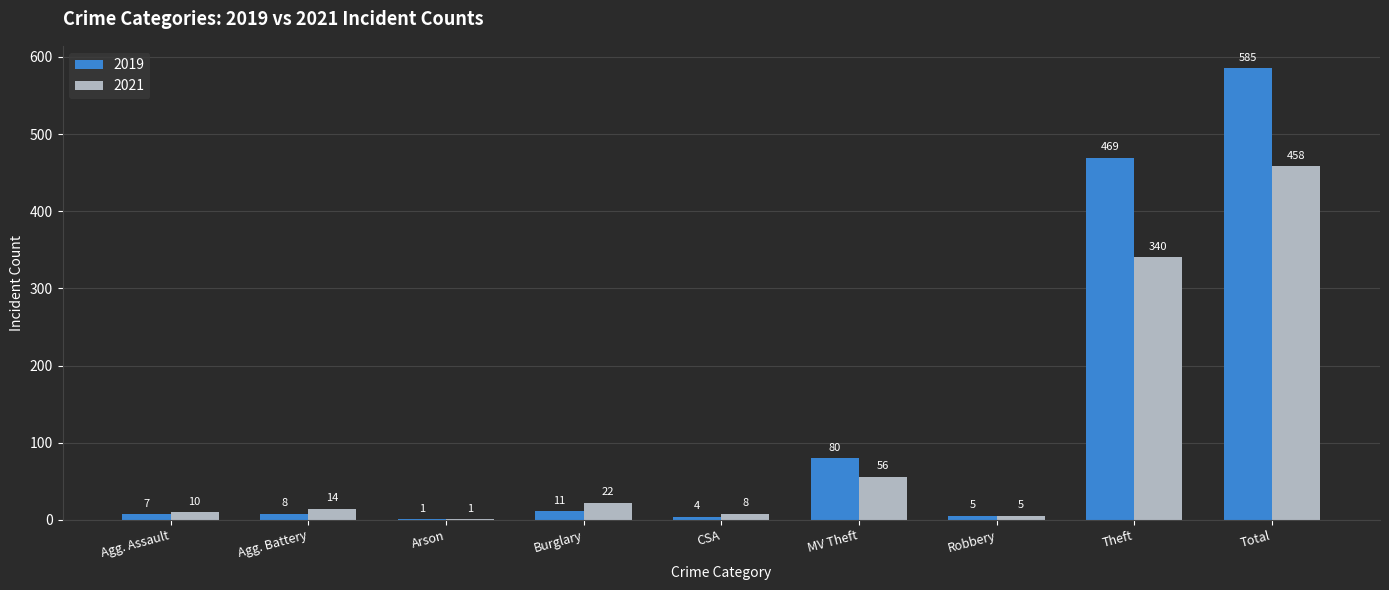

What is the average value of the 2021 series?

102